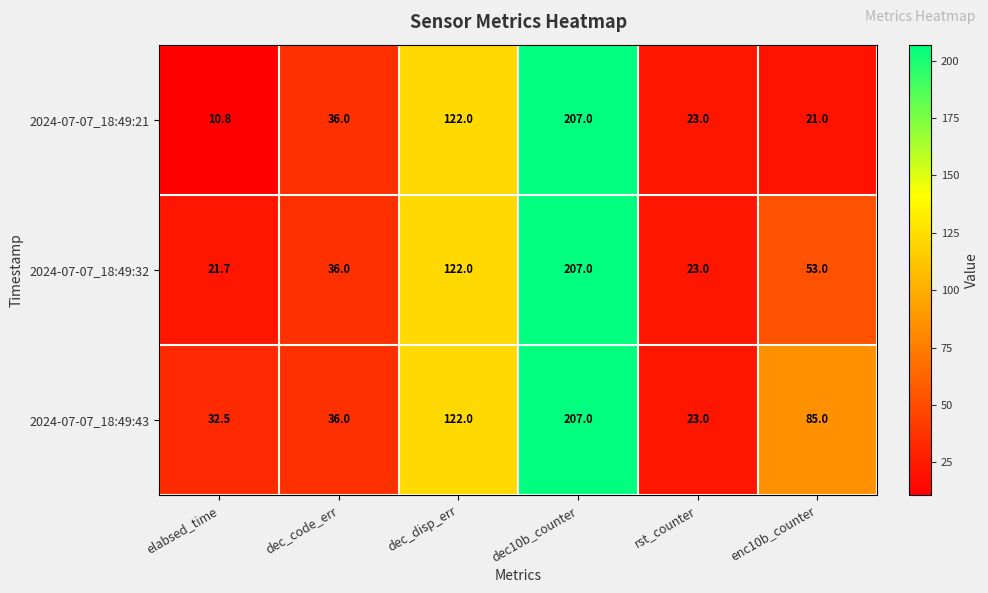

List the labels in order of 2024-07-07_18:49:21 value, smallest first.

elabsed_time, enc10b_counter, rst_counter, dec_code_err, dec_disp_err, dec10b_counter